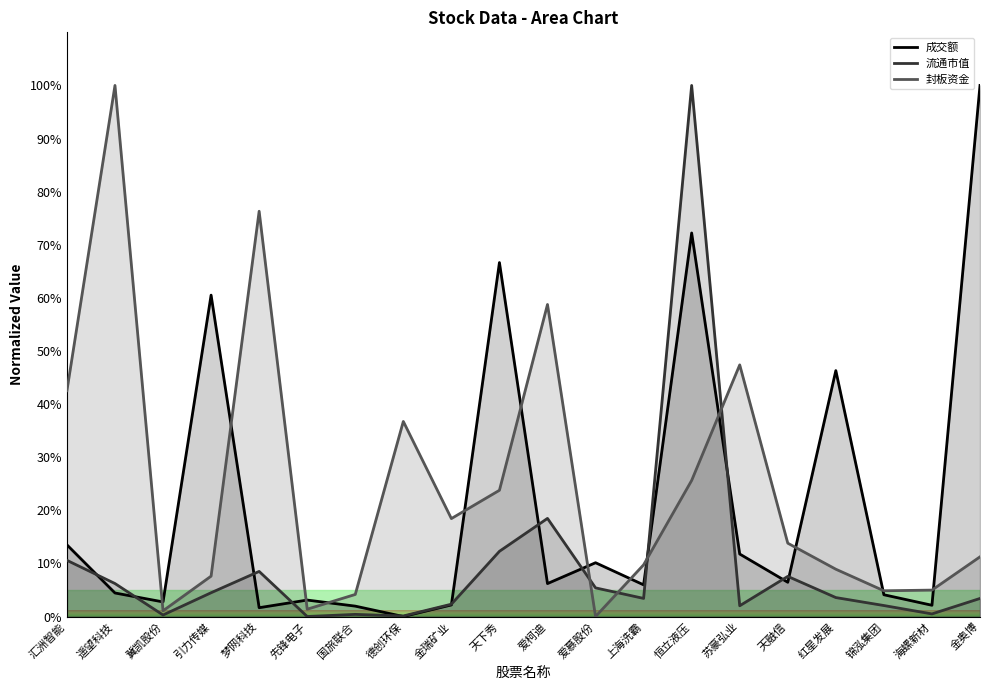

Rank the series by their average value, from highest to lowest.

封板资金, 成交额, 流通市值